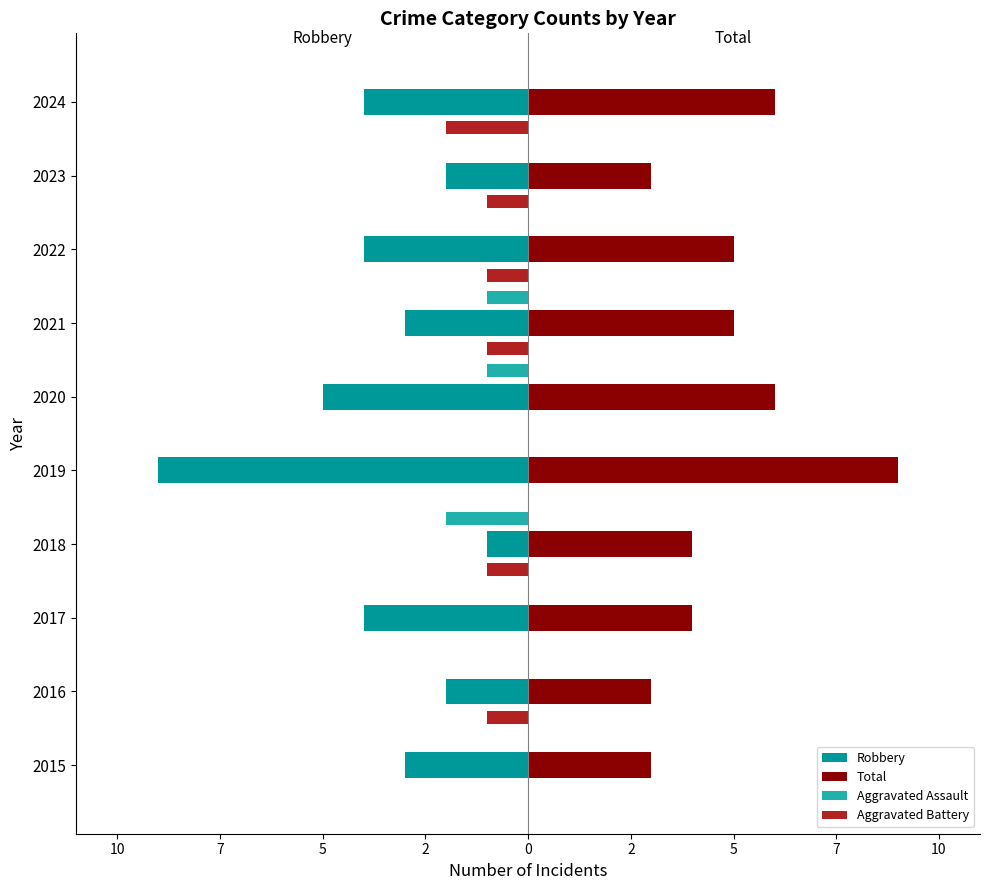

What are all the series names shown in the legend?

Robbery, Total, Aggravated Assault, Aggravated Battery